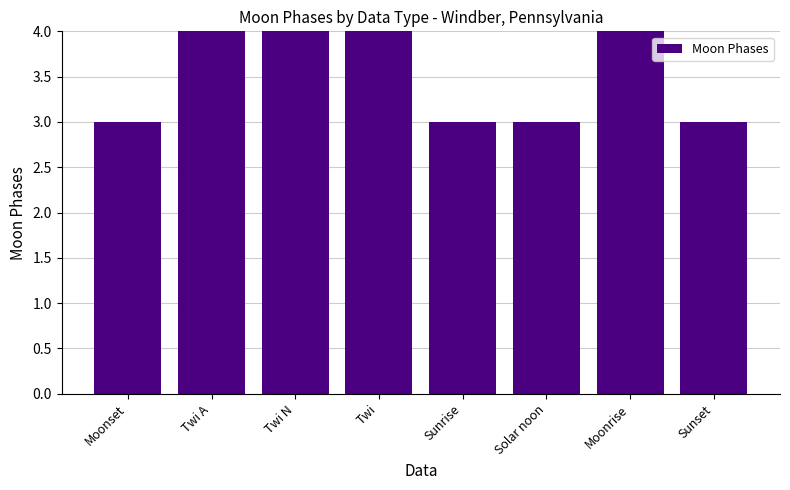

What is the difference between the values at Moonrise and Sunrise?

1